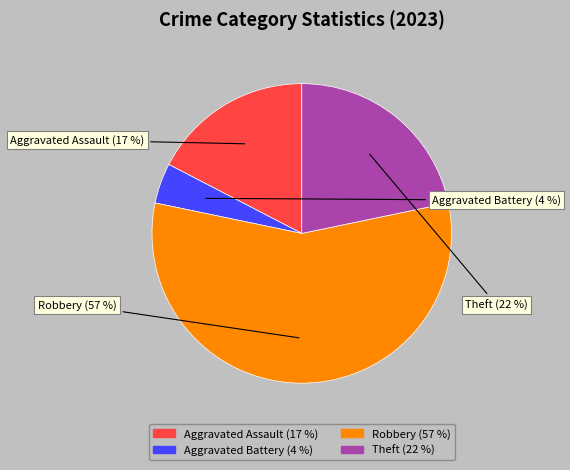

Which slice is the smallest?

Aggravated Battery